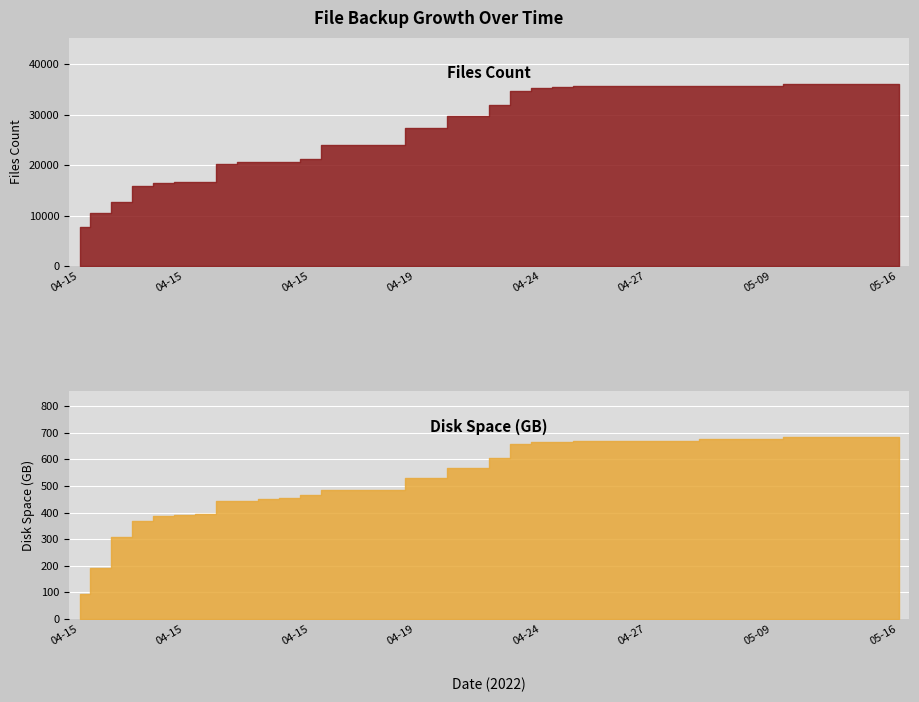

The disk_space series shows 748.4 at 2022-04-15. True or false?

False